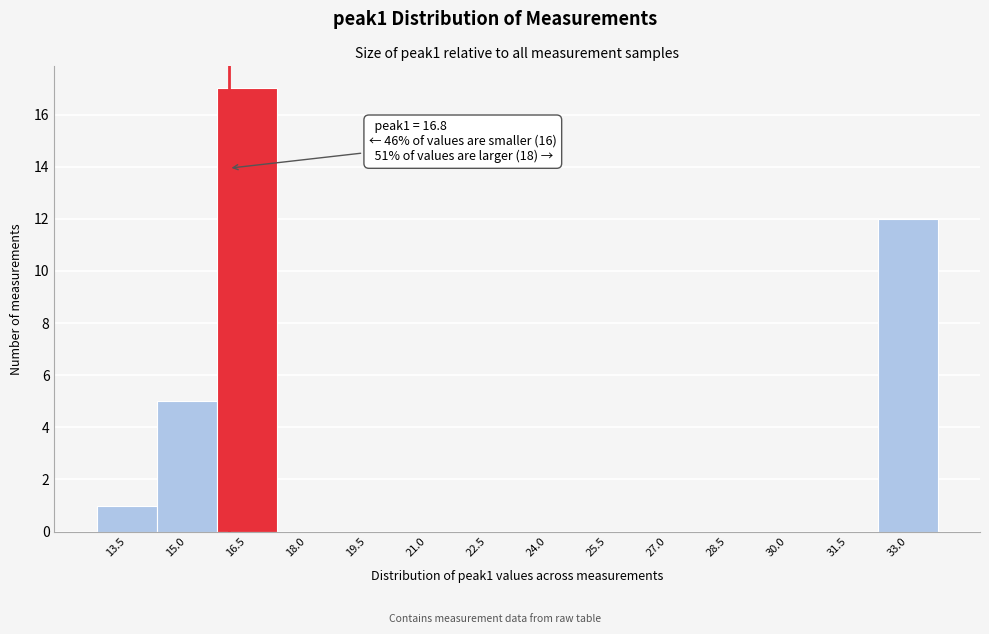

Reading left to right, list all the values displayed in this chart.

13.5=1	15.0=5	16.5=17	18.0=0	19.5=0	21.0=0	22.5=0	24.0=0	25.5=0	27.0=0	28.5=0	30.0=0	31.5=0	33.0=12